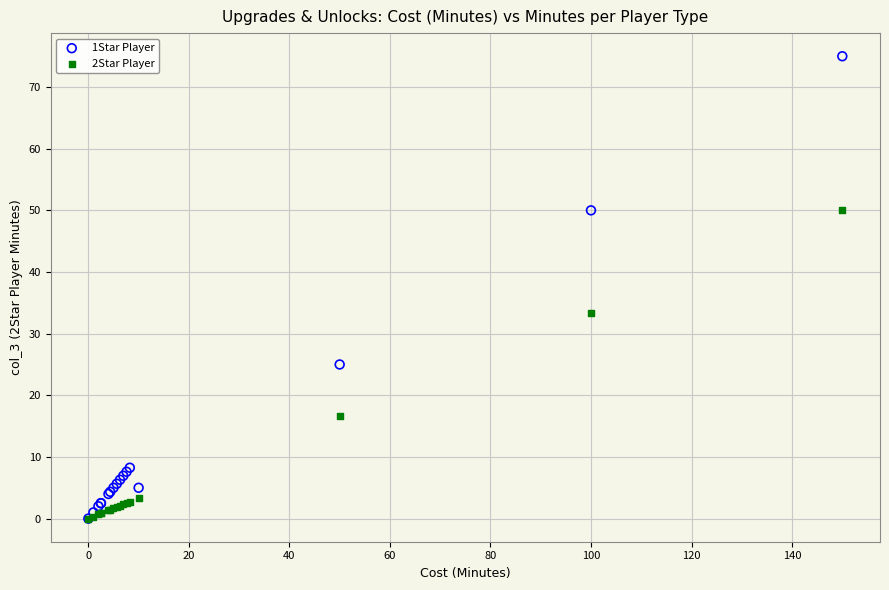

Across all series, what Y value is closest to 37?

33.3